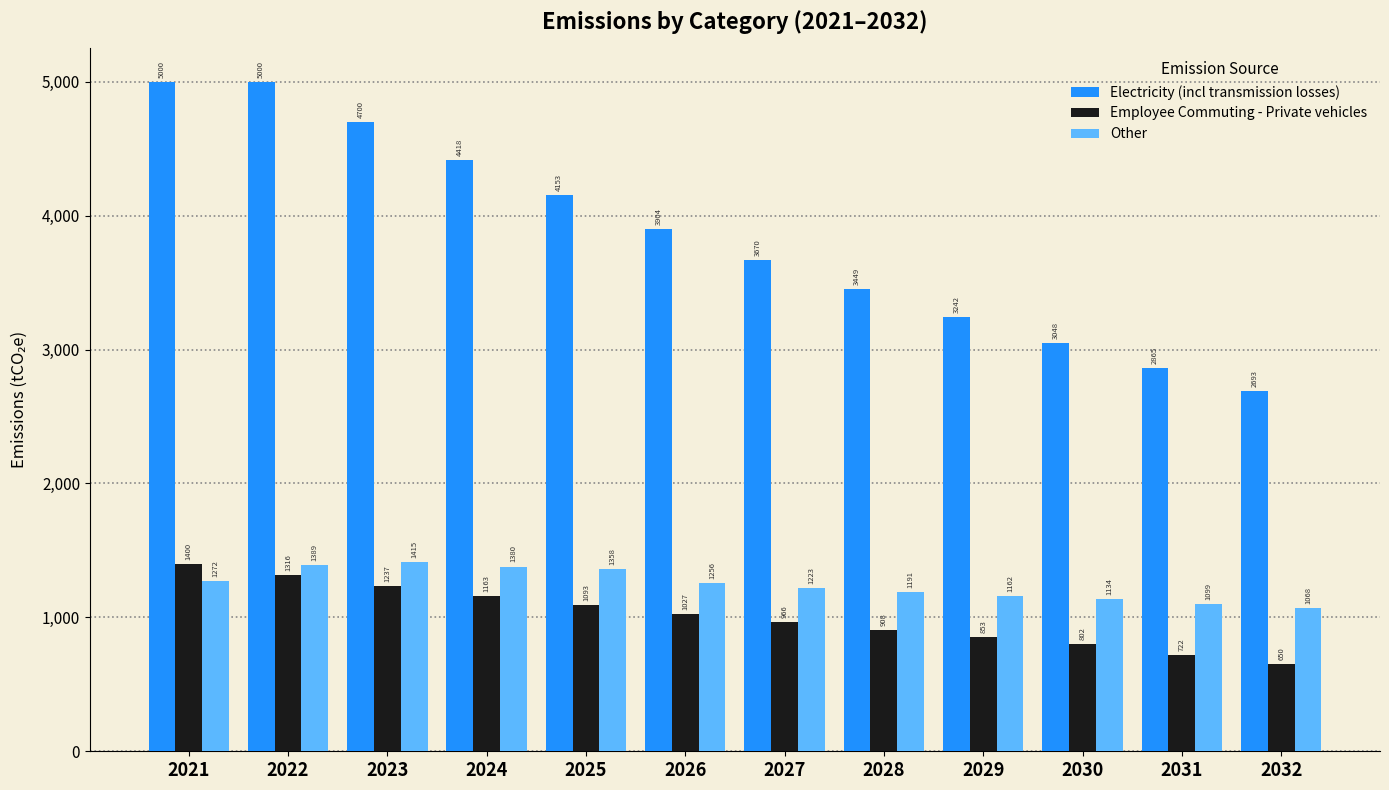

Which series has the largest total across all categories?

Electricity (incl transmission losses)